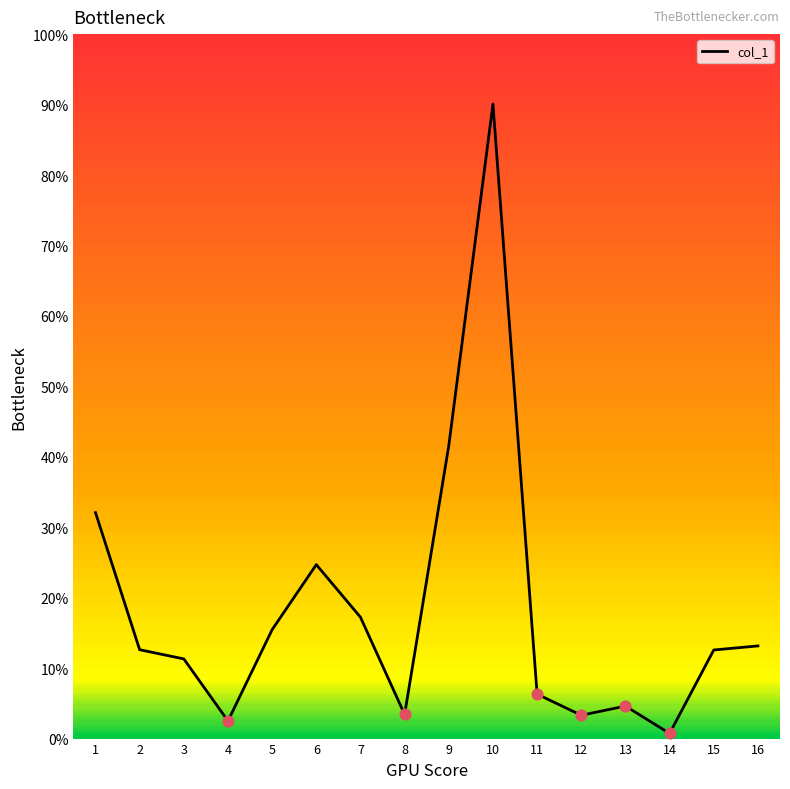

Which has a higher value, 16 or 14?

16